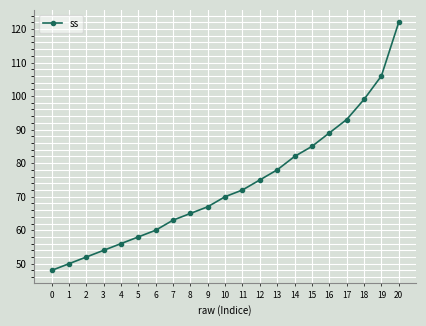

The value at 15 is 115. True or false?

False